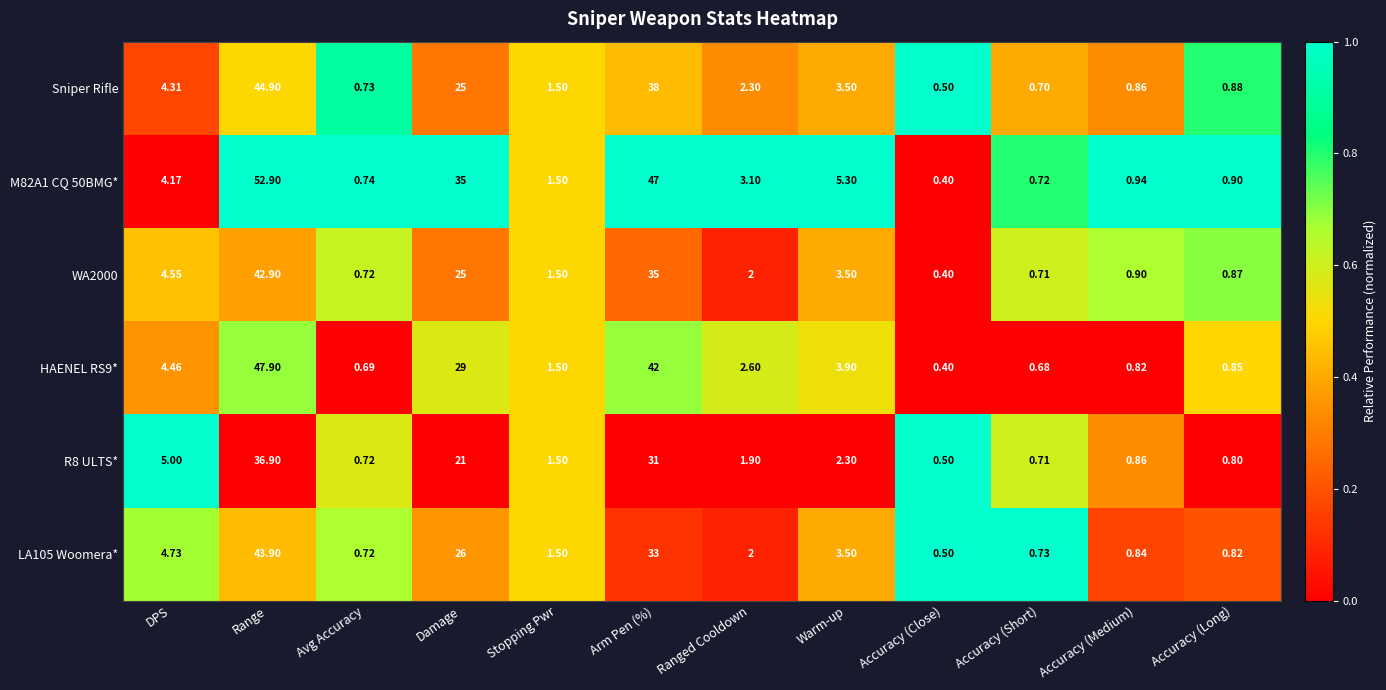

Where does the Sniper Rifle series first go above 2?

DPS